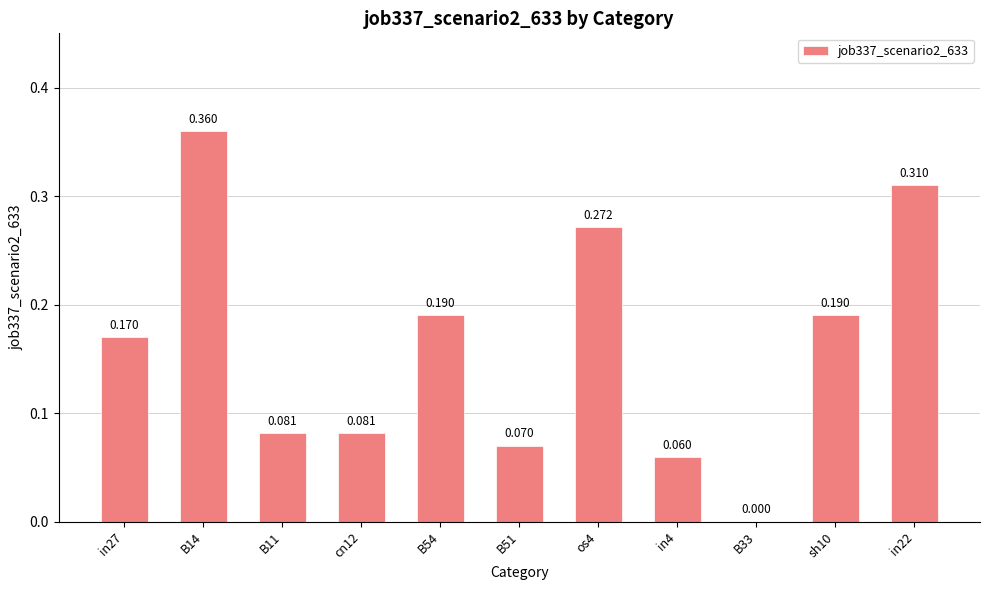

Reading right to left, extract all data points from this chart.

0.3	0.2	0.0	0.1	0.3	0.1	0.2	0.1	0.1	0.4	0.2